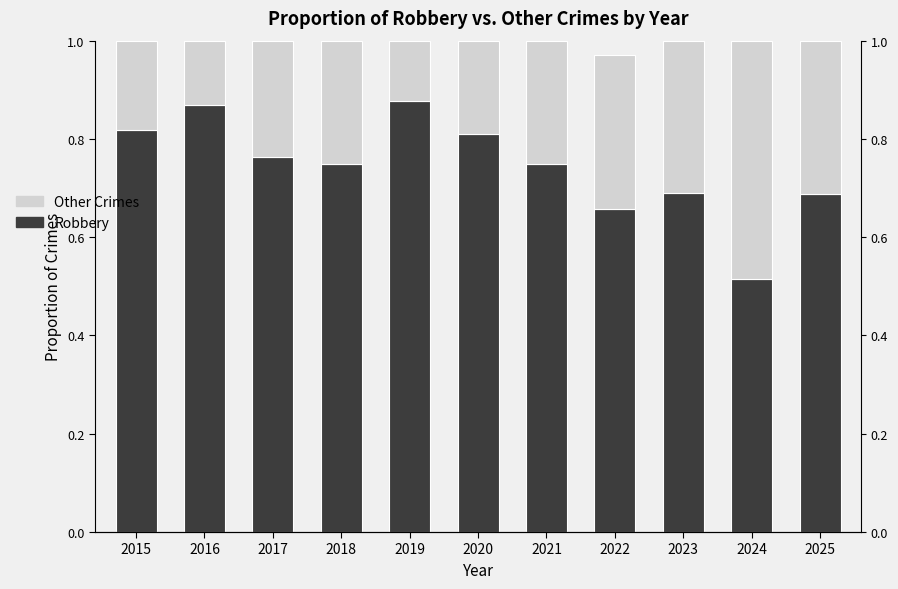

What value does the Robbery series have at 2015?

0.8